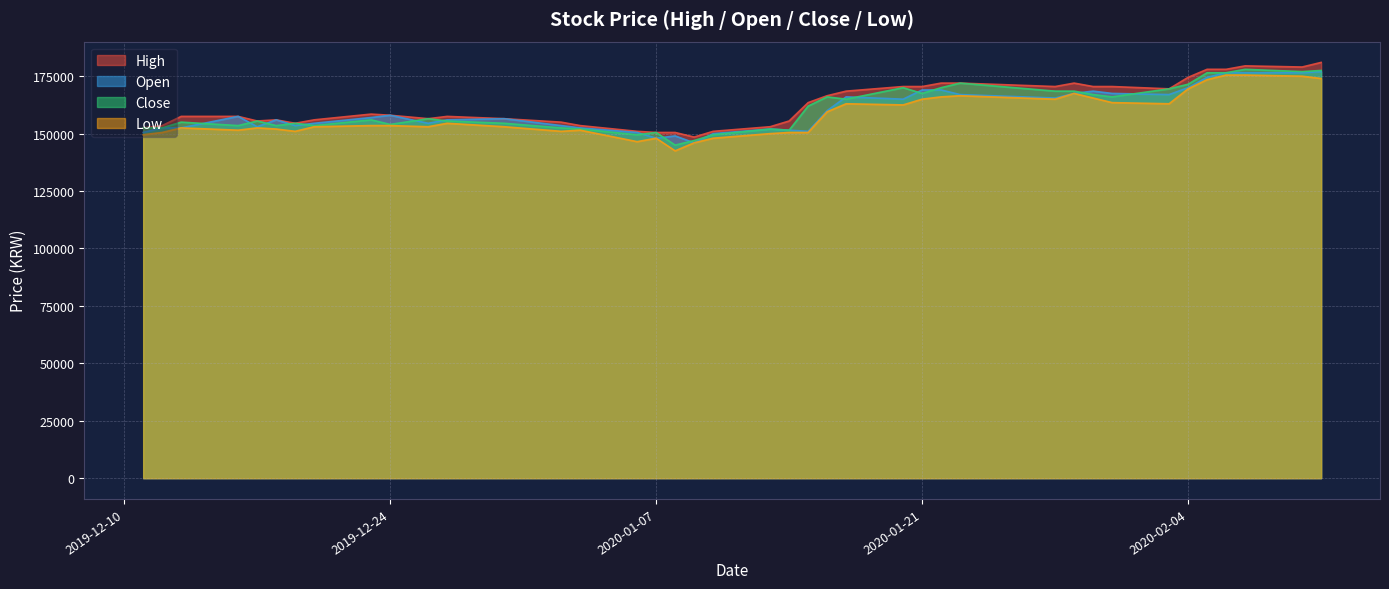

What are all the series names shown in the legend?

High, Open, Close, Low